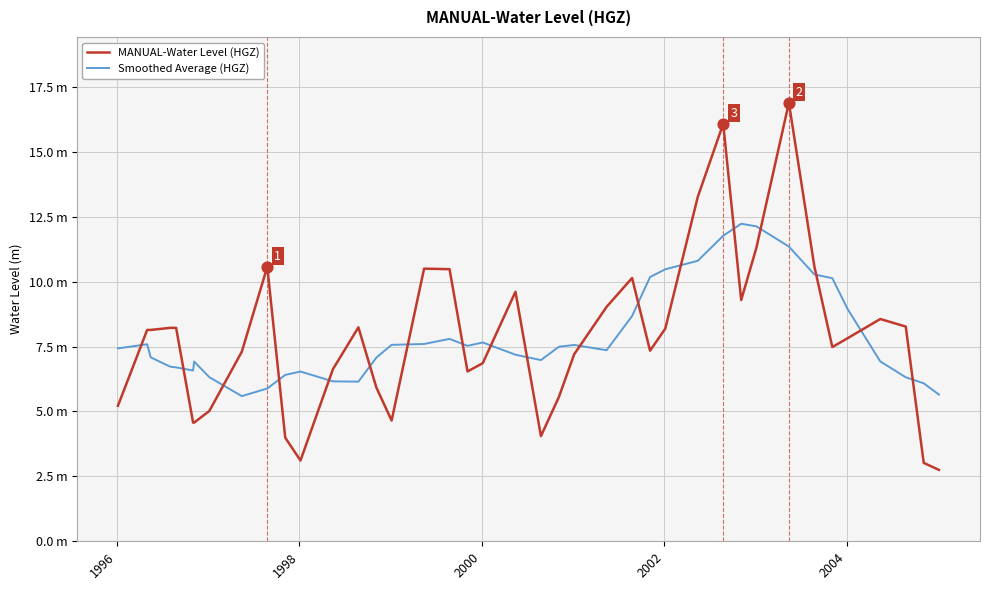

At how many categories does at least one series exceed 14?

2